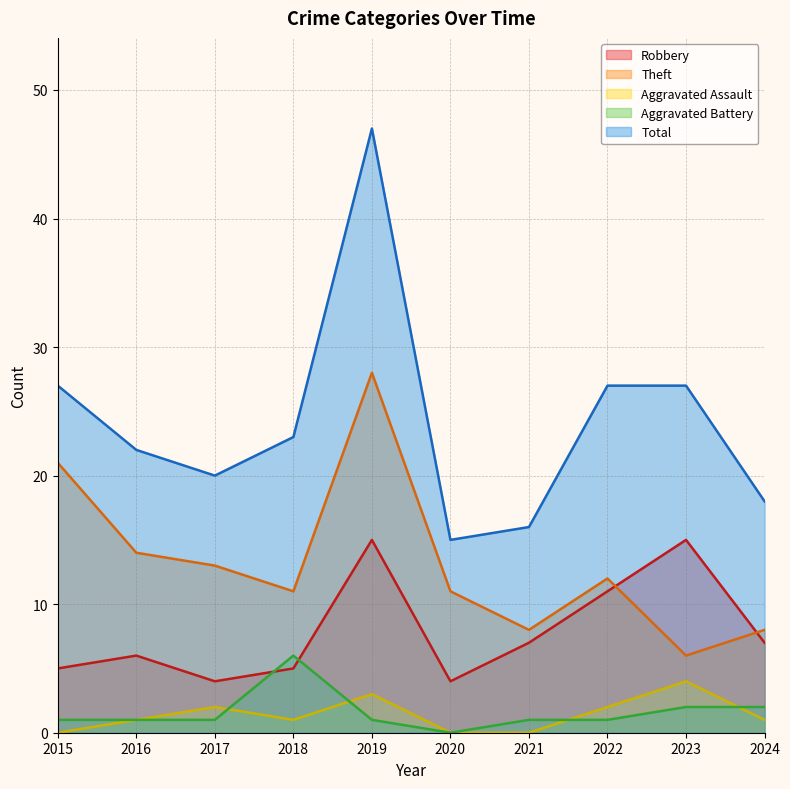

What is the value of the Robbery point at the 5th from the left?

15